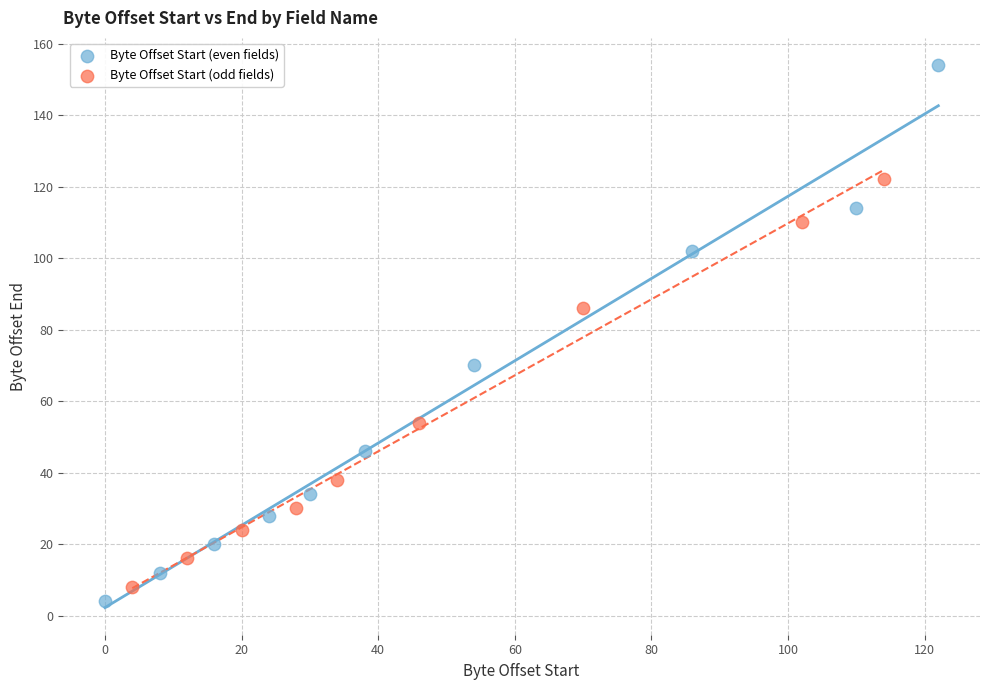

Which series has the largest Y range (max minus min)?

Byte Offset Start (even fields)